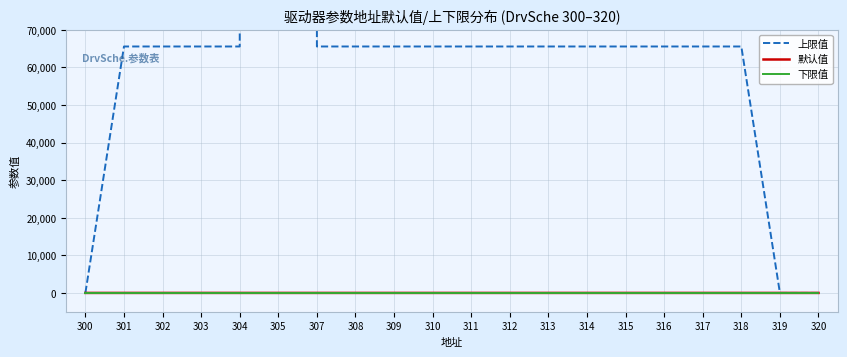

True or false: 默认值 has more than 1 points higher than both neighbors.

False